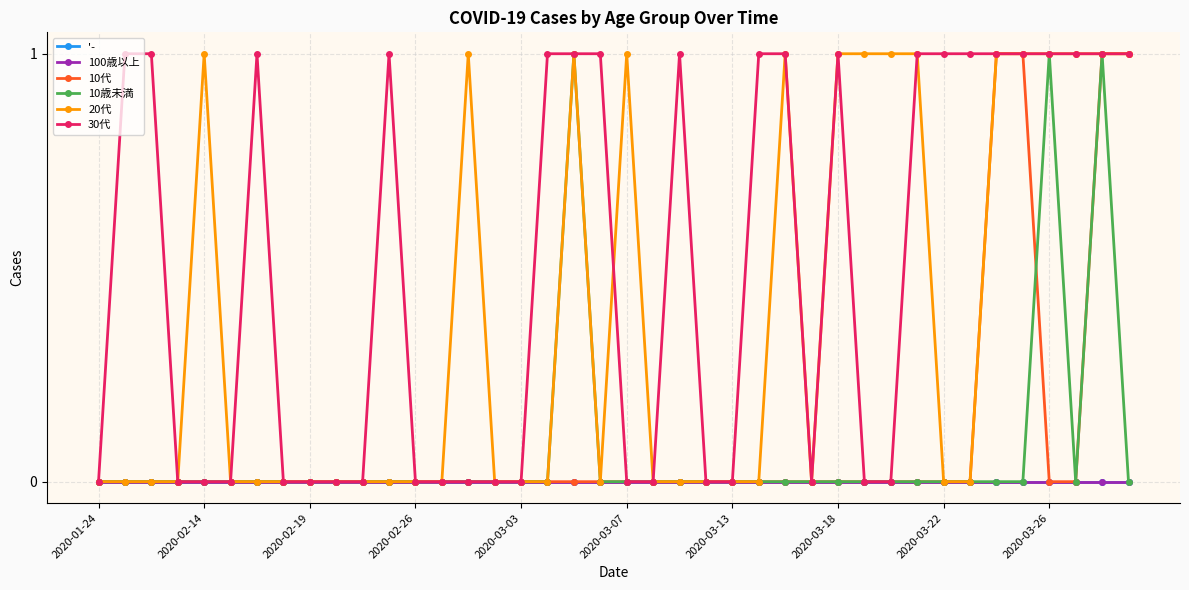

Does the chart have visible grid lines?

Yes